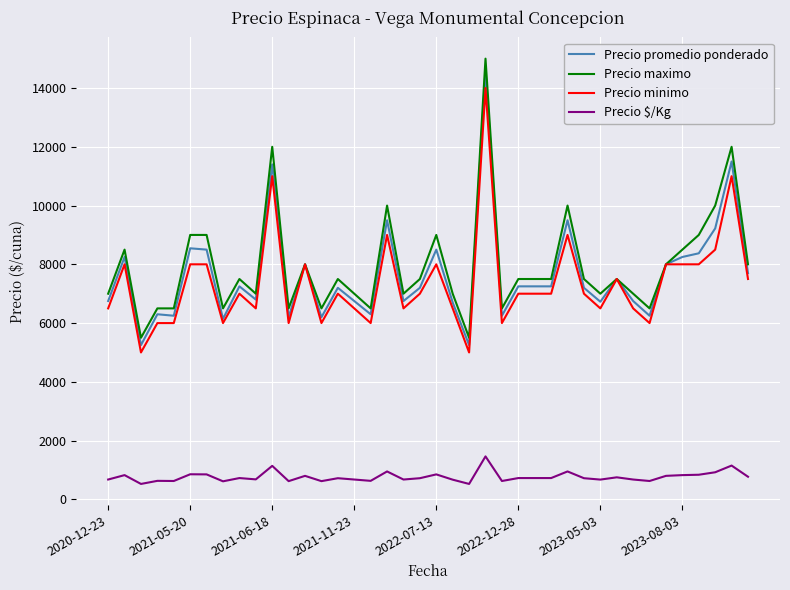

What is the difference between the maximum and minimum values in the Precio minimo series?

9000